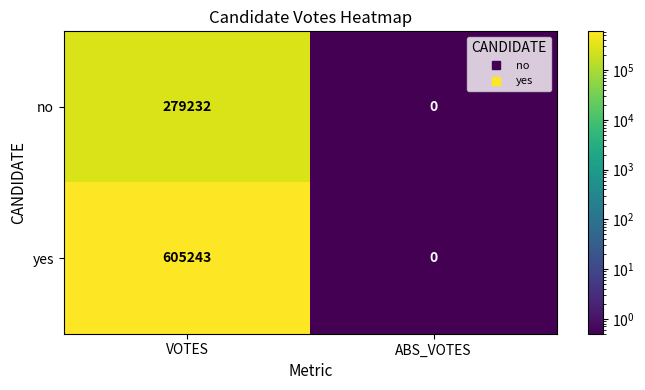

Is it true that yes equals 0 at ABS_VOTES?

True